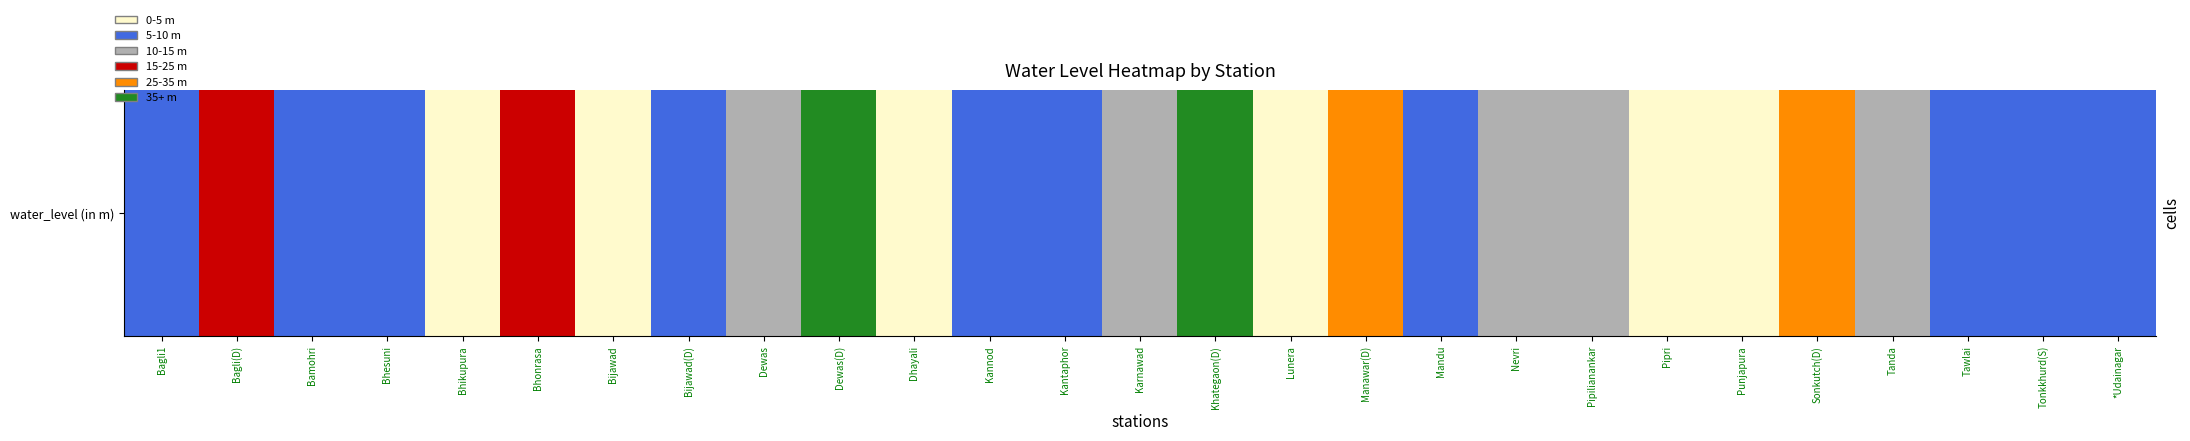

Where does the data first go above 8?

Bagli(D)